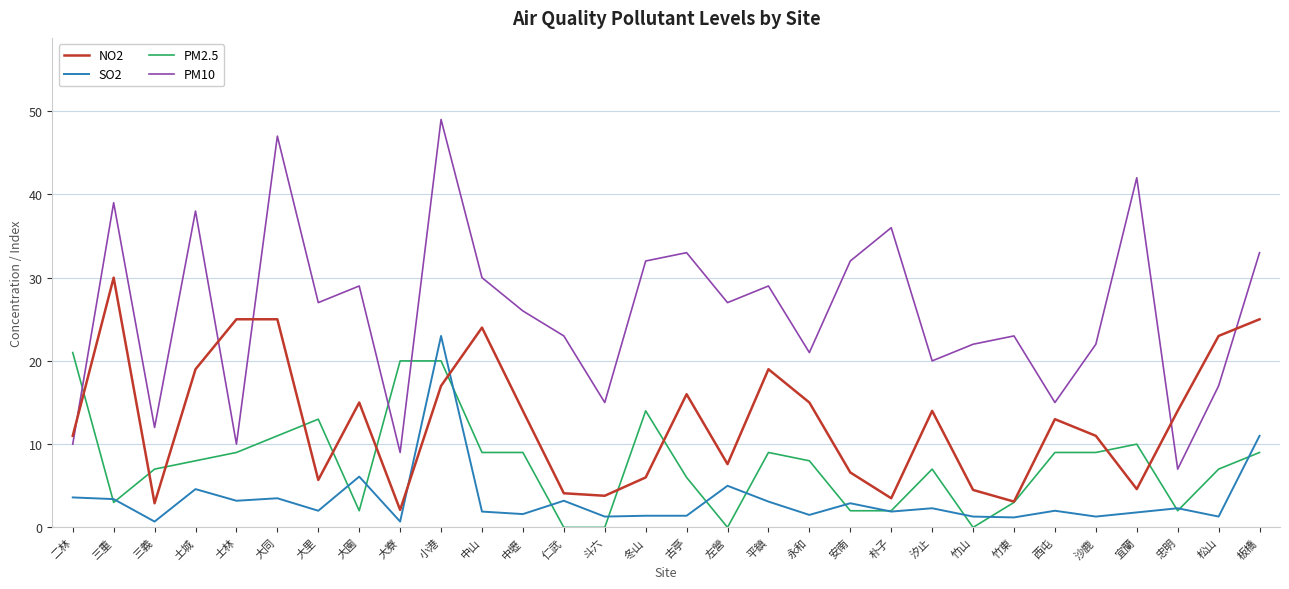

At which category does SO2 reach its first local valley?

三義